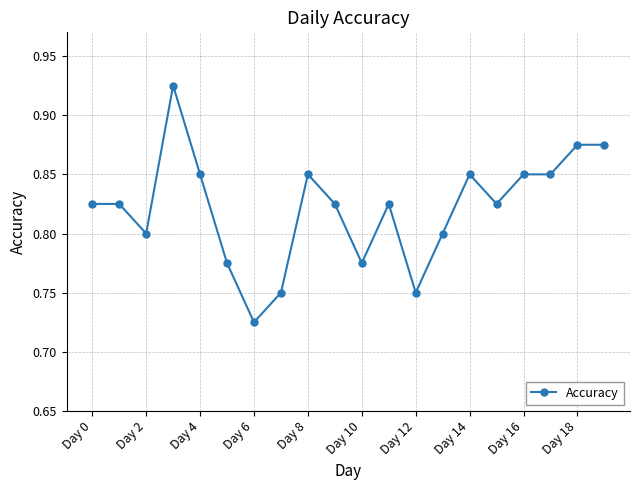

Is this an area chart (filled region under the line)?

No